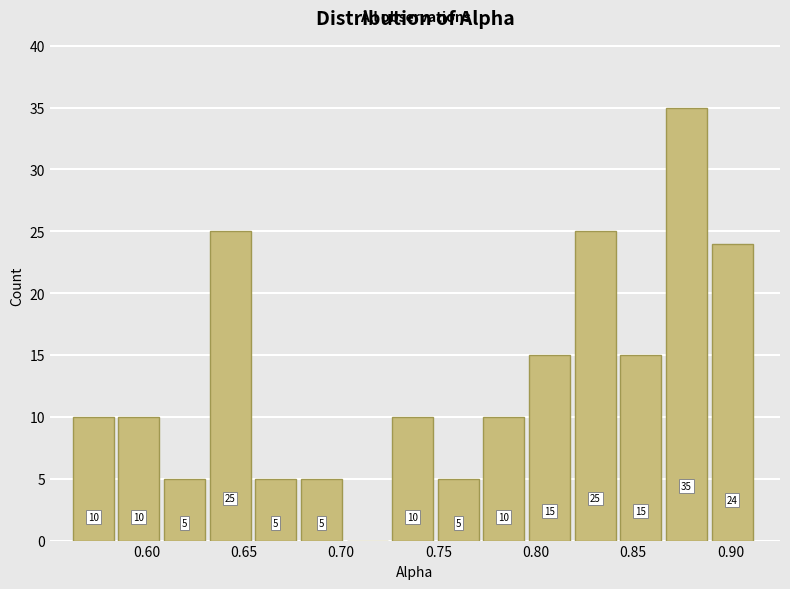

Which range on the x-axis has the tallest bar?

0.865 to 0.890